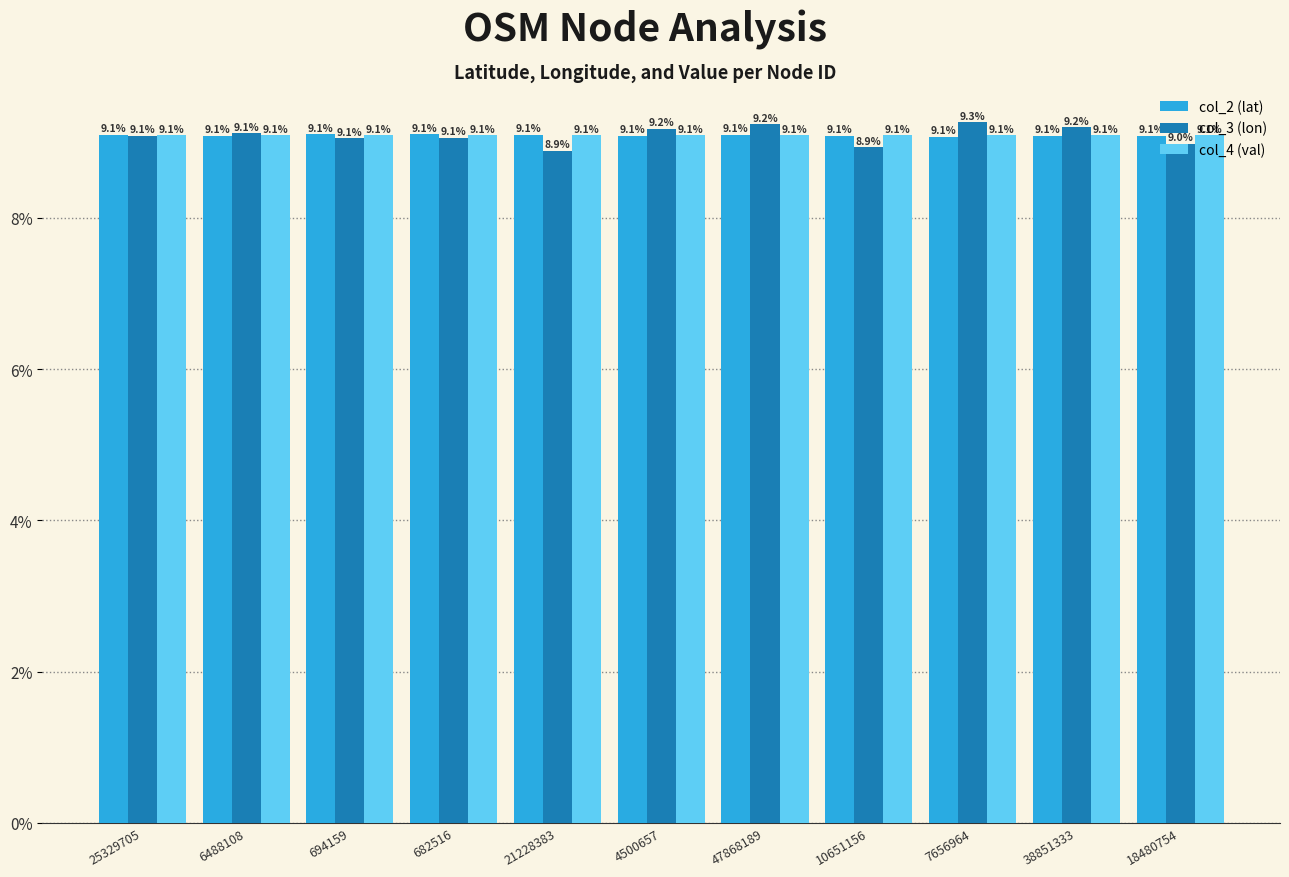

At how many categories does at least one series exceed 0?

11